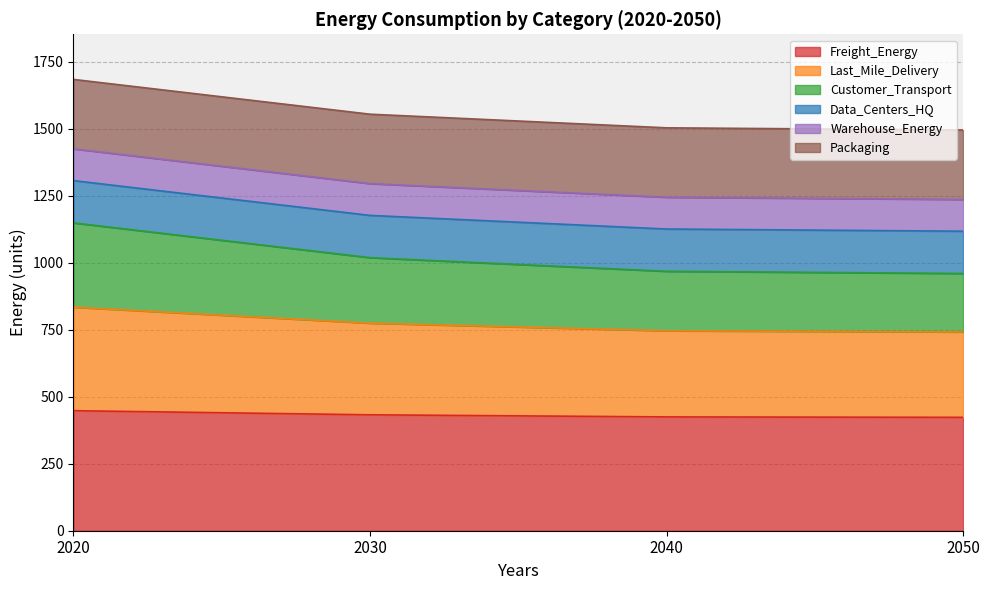

What is the maximum value for Freight_Energy?

448.0